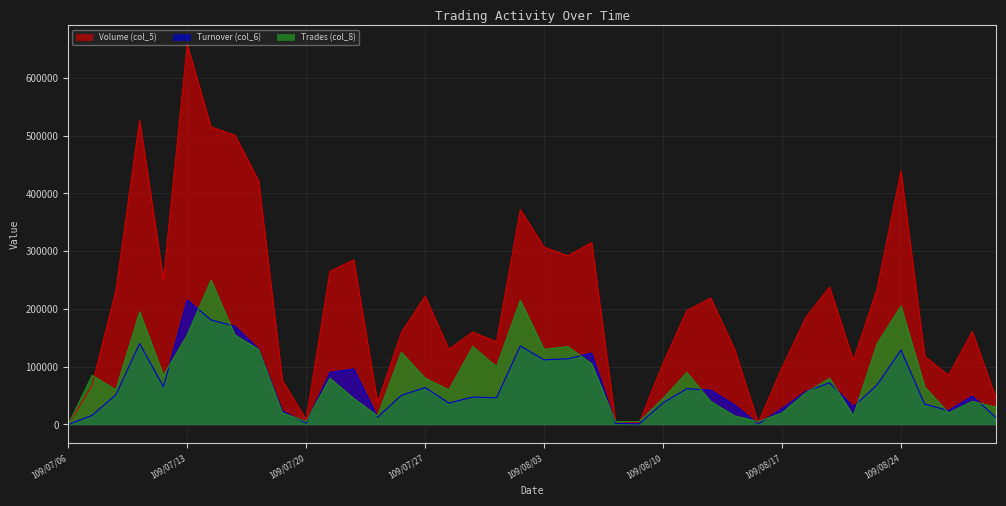

Does the chart display data point markers on the line(s)?

No